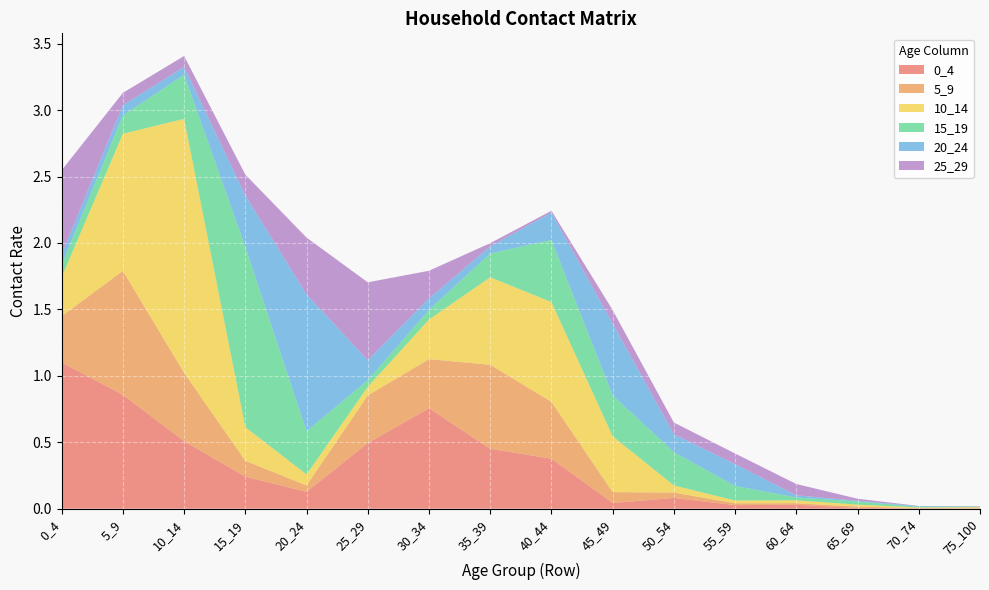

Reading left to right, extract all data points from this chart.

0_4: 1.1	0.9	0.5	0.2	0.1	0.5	0.8	0.5	0.4	0.0	0.1	0.0	0.0	0.0	0.0	0.0
5_9: 0.3	0.9	0.5	0.1	0.0	0.4	0.4	0.6	0.4	0.1	0.0	0.0	0.0	0.0	0.0	0.0
10_14: 0.3	1.0	1.9	0.3	0.1	0.1	0.3	0.7	0.8	0.4	0.1	0.0	0.0	0.0	0.0	0.0
15_19: 0.1	0.1	0.3	1.4	0.3	0.1	0.1	0.2	0.5	0.3	0.3	0.1	0.0	0.0	0.0	0.0
20_24: 0.1	0.1	0.1	0.4	1.0	0.1	0.1	0.1	0.2	0.5	0.1	0.2	0.0	0.0	0.0	0.0
25_29: 0.6	0.1	0.1	0.2	0.4	0.6	0.2	0.0	0.0	0.1	0.1	0.1	0.1	0.0	0.0	0.0